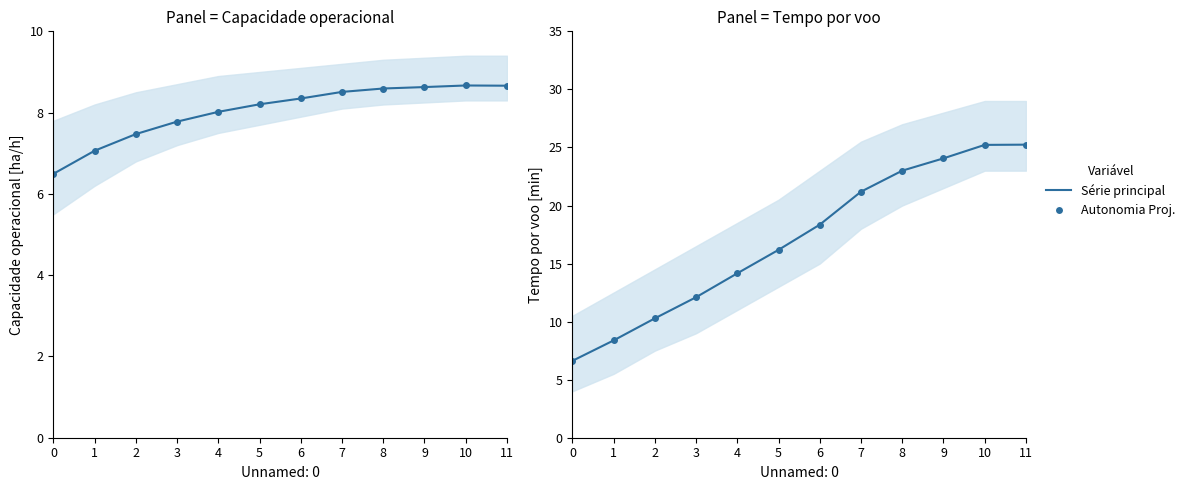

Count the number of data series in this chart.

2